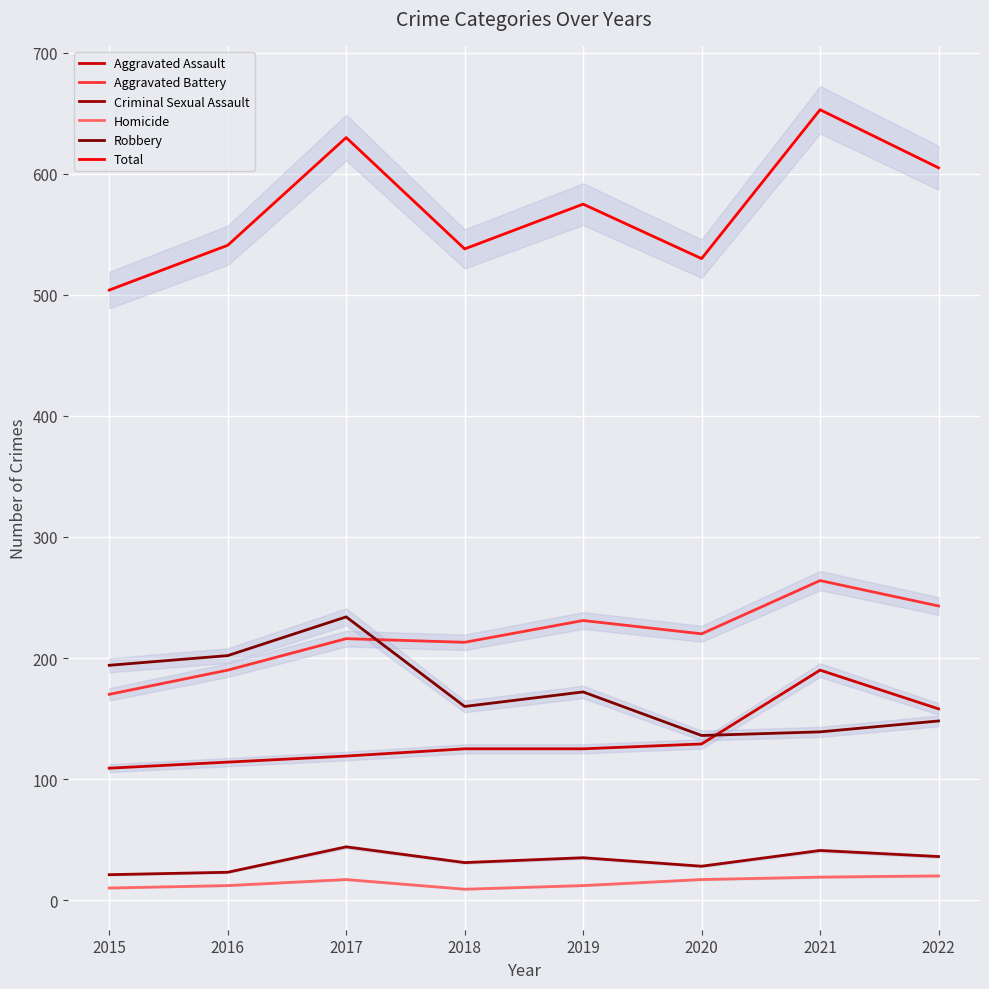

At which category does Aggravated Battery reach its first local peak?

2017